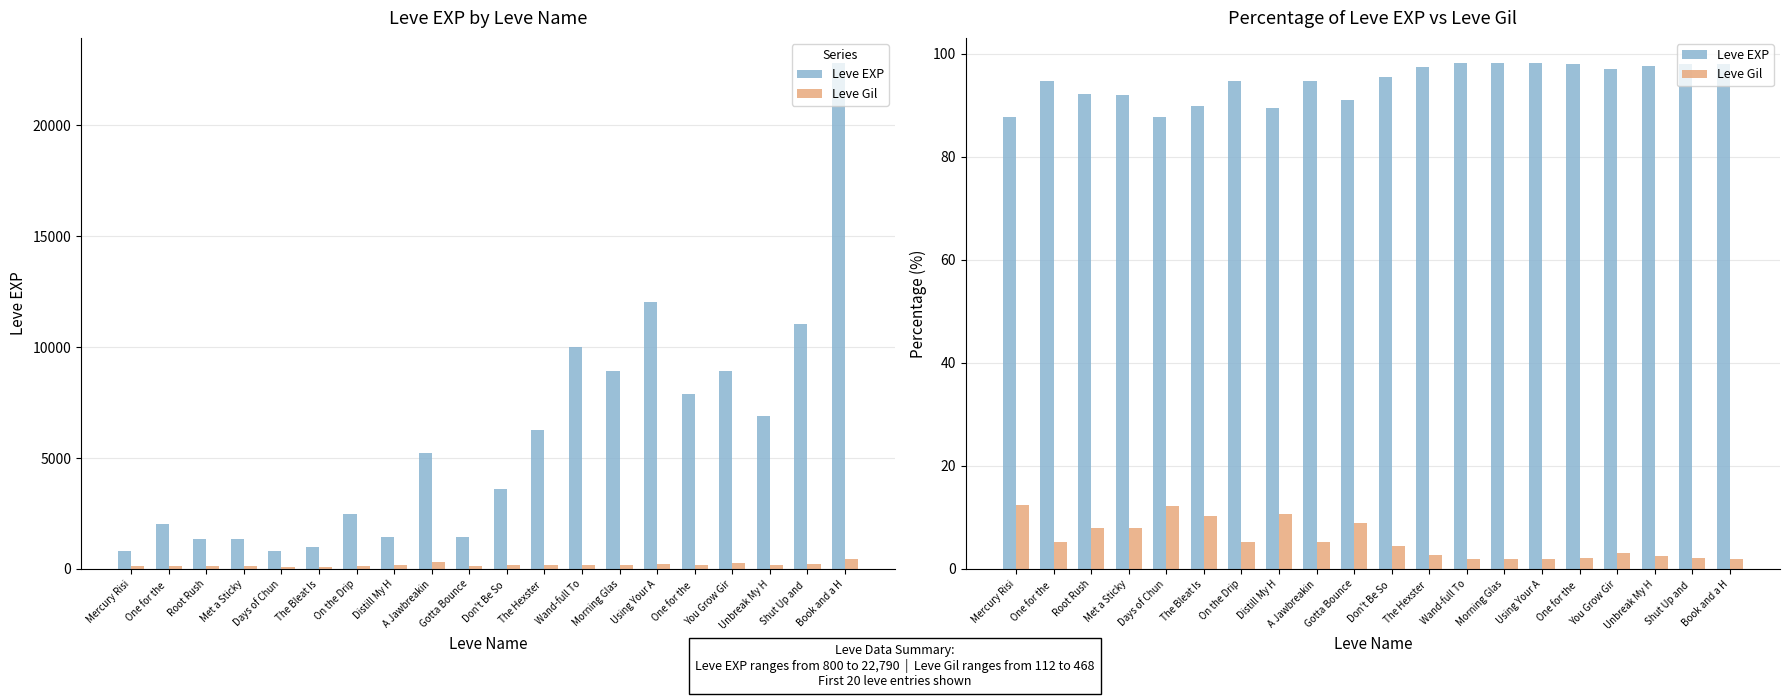

At how many categories does at least one series exceed 51?

20